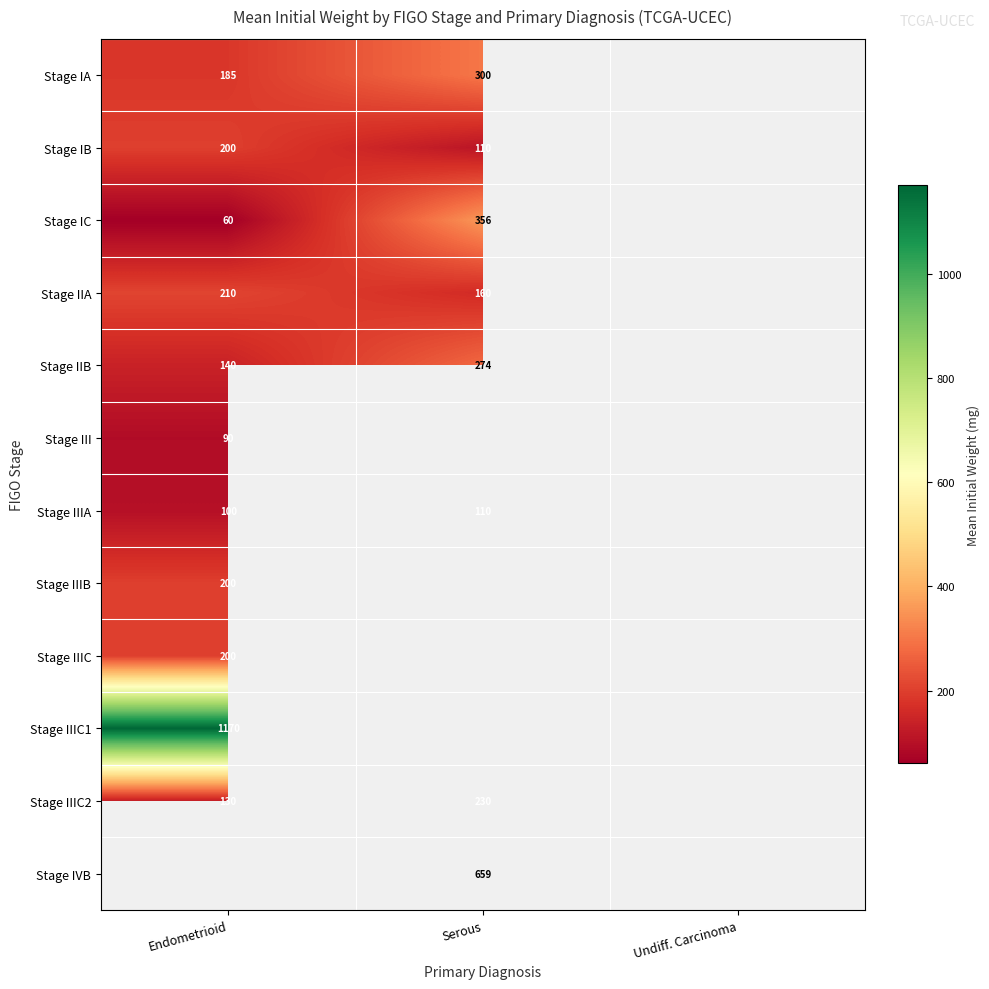

Is it true that Stage IA equals 527 at Serous?

False